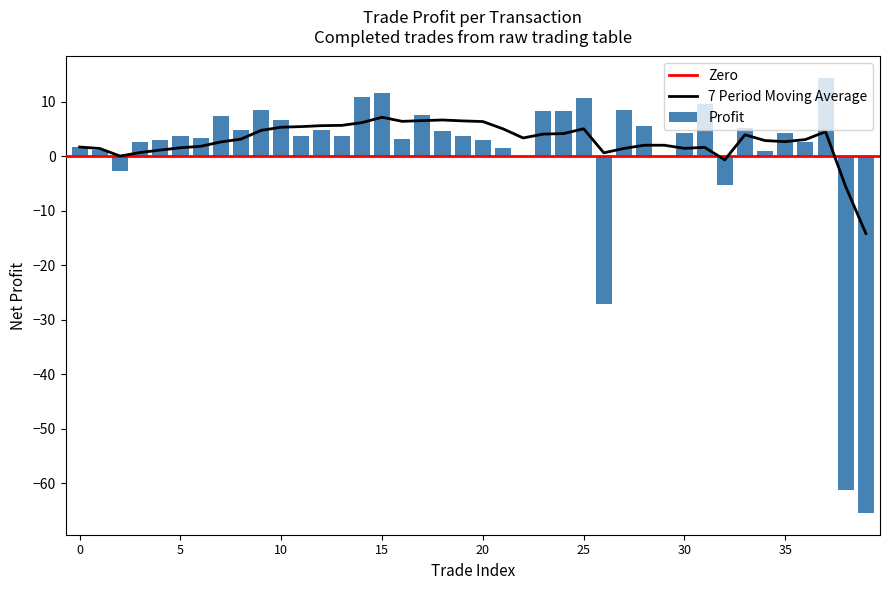

How many values are above zero?

33